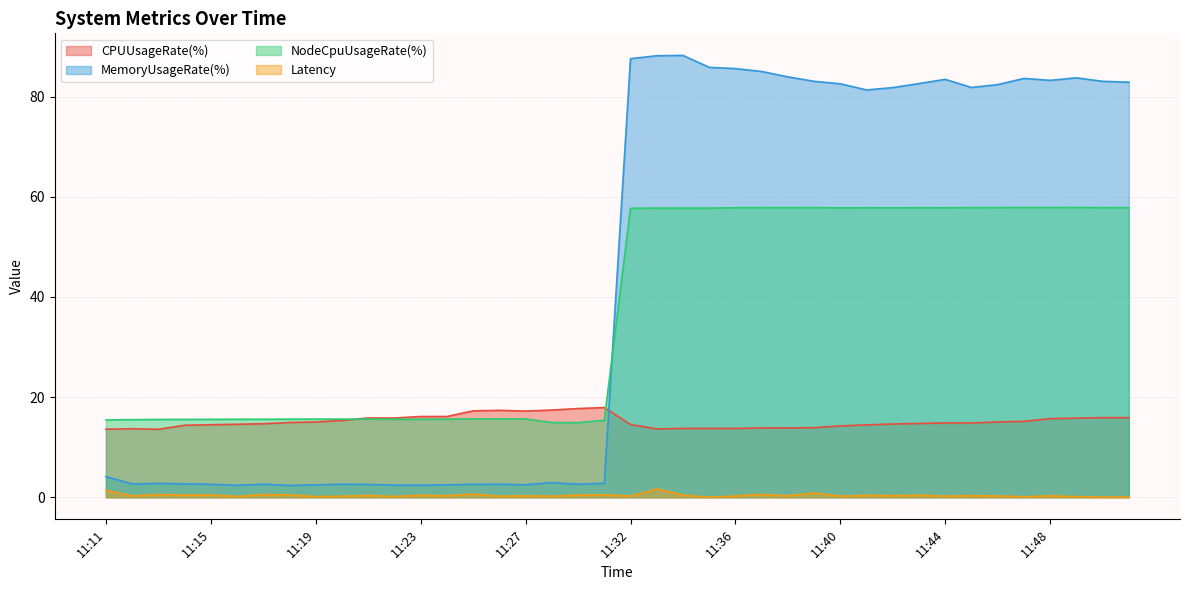

In NodeCpuUsageRate(%), how many points are lower than both neighbors (excluding endpoints)?

10